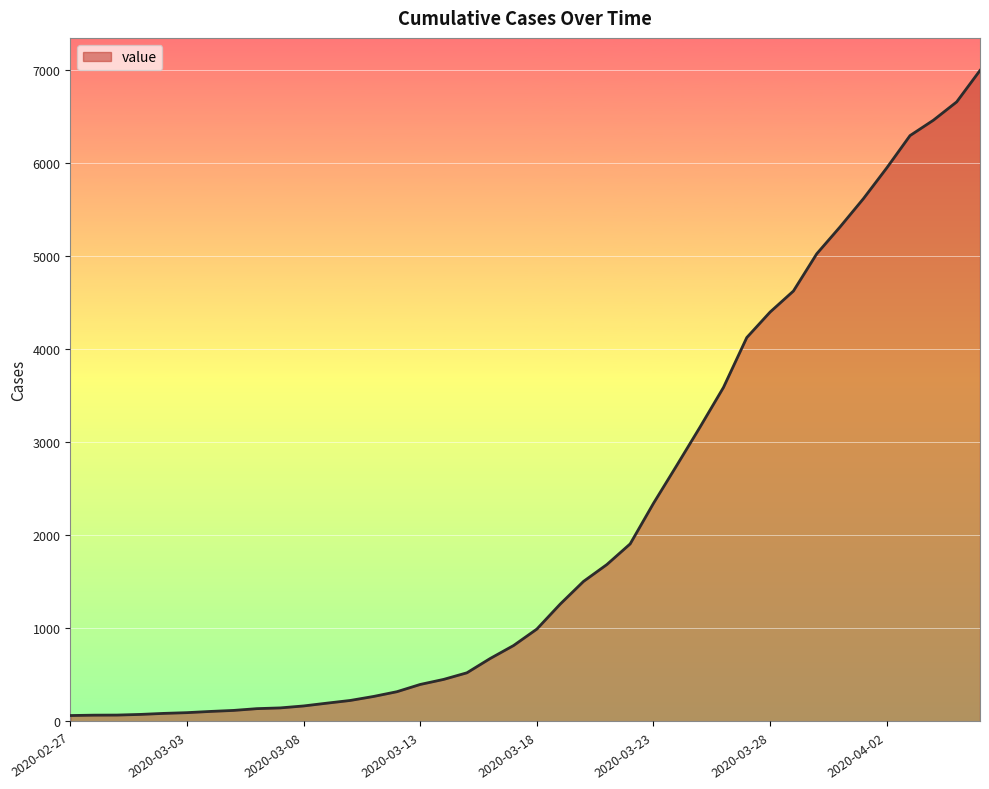

What is the greatest value displayed?

6995